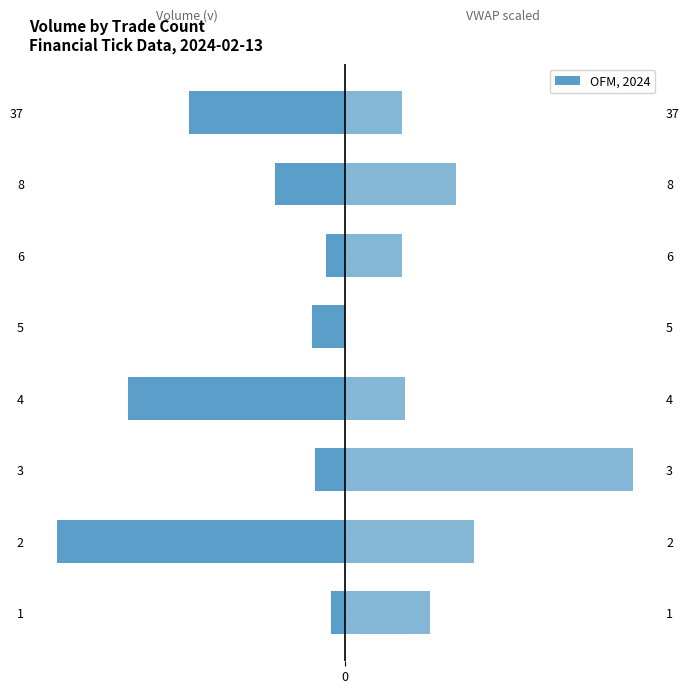

Which series changed the most between 3 and 4?

VWAP (vw, scaled)